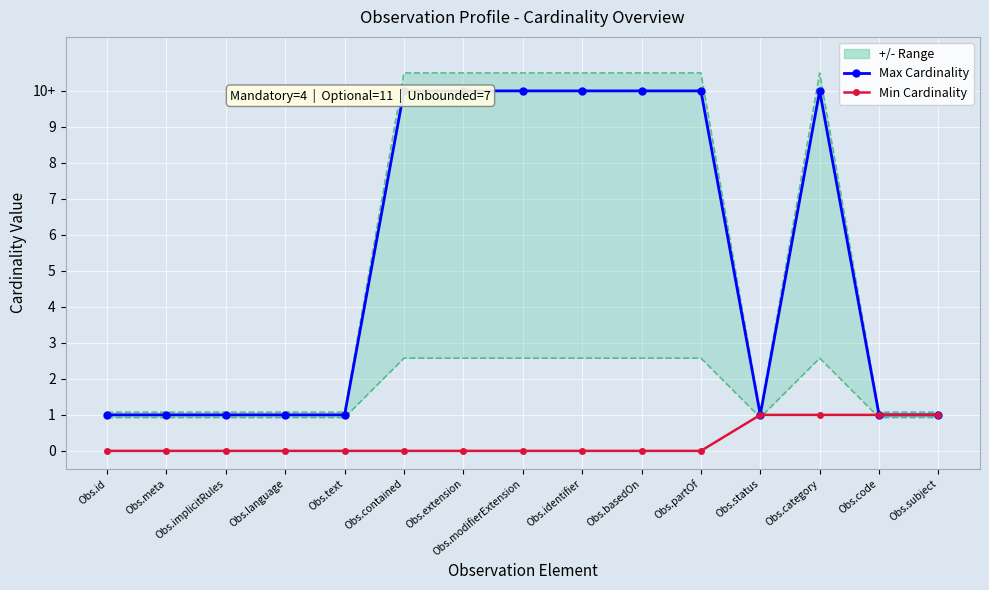

List the series in order of their peak value, highest first.

Max Cardinality, Min Cardinality